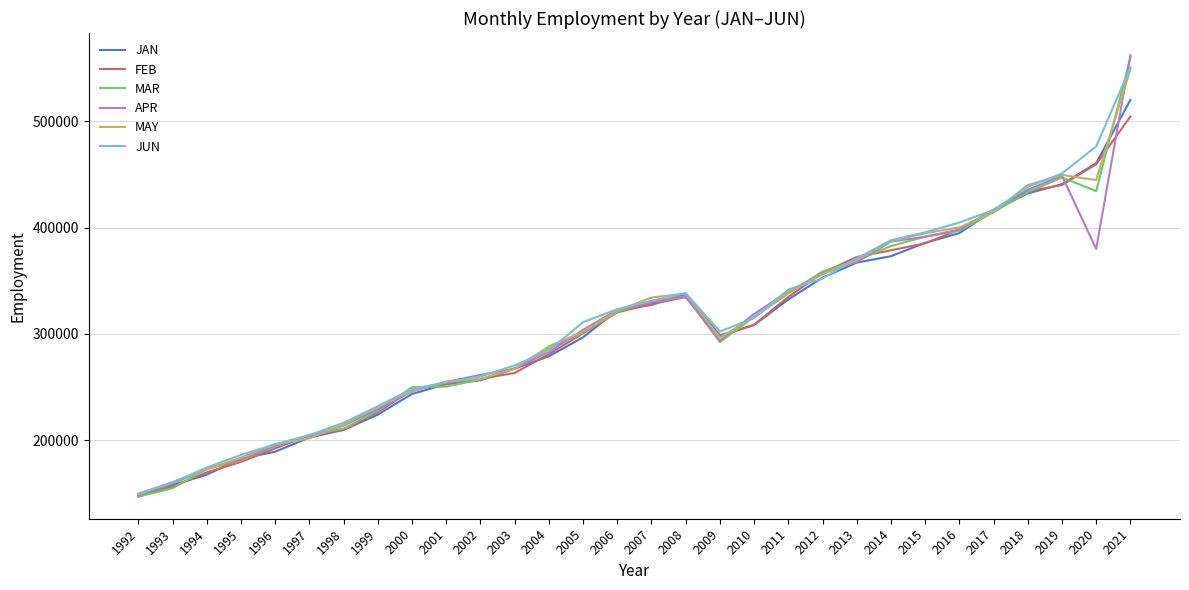

True or false: JAN and FEB cross at least once.

True